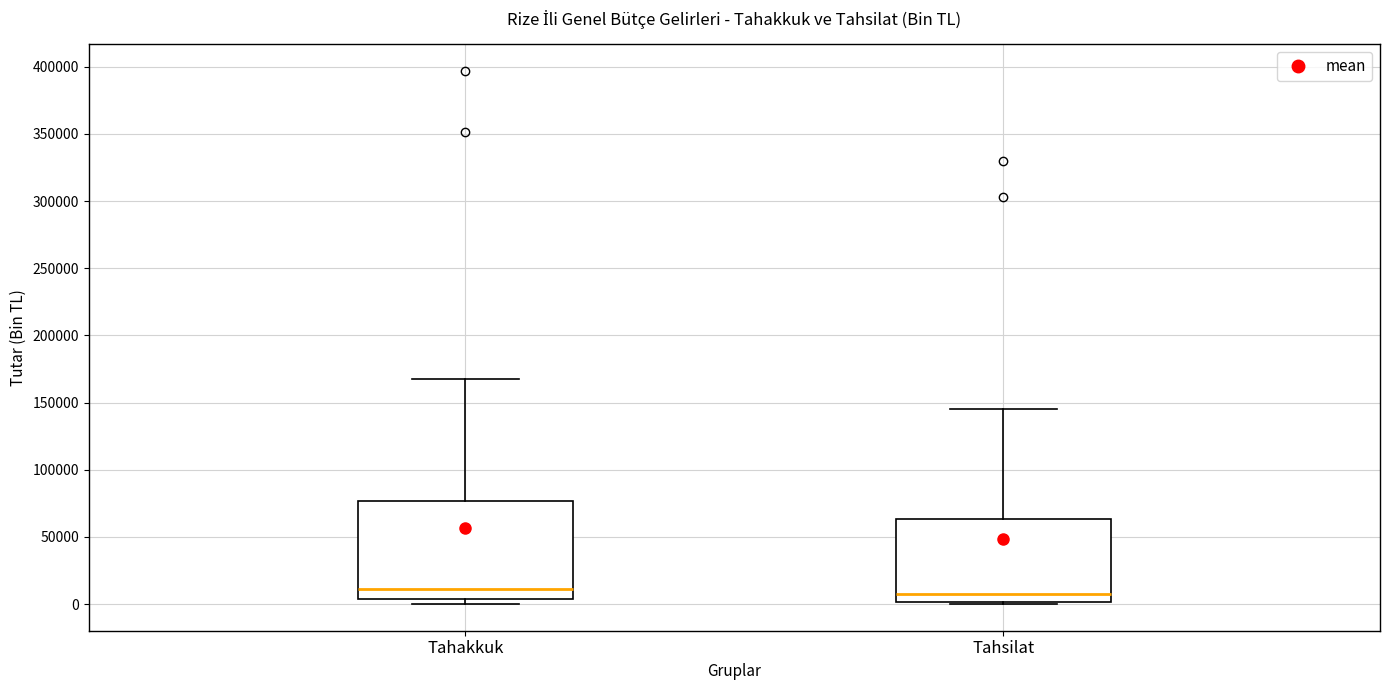

Reading left to right, read every box against the y-axis: the position of its median line, the range the box covers, and the ends of its whiskers. The values are not printed on the chart, so give them approximately, as read against the axis.

Tahakkuk: median 10000, box 5000 to 75000, whiskers 0 to 170000
Tahsilat: median 10000, box 0 to 65000, whiskers 0 (just below the box's lower edge) to 145000